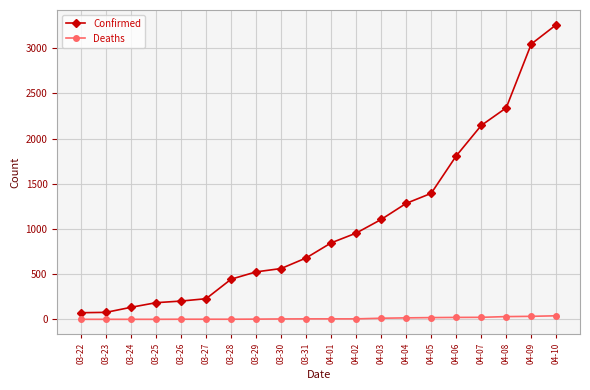

Which series has the largest range (max minus min)?

Confirmed